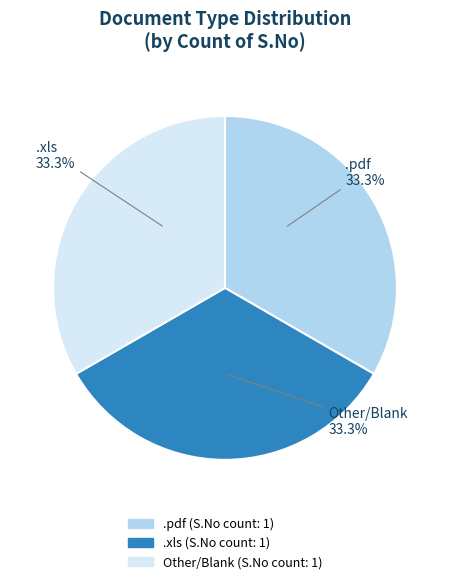

Does any single category account for the majority?

No